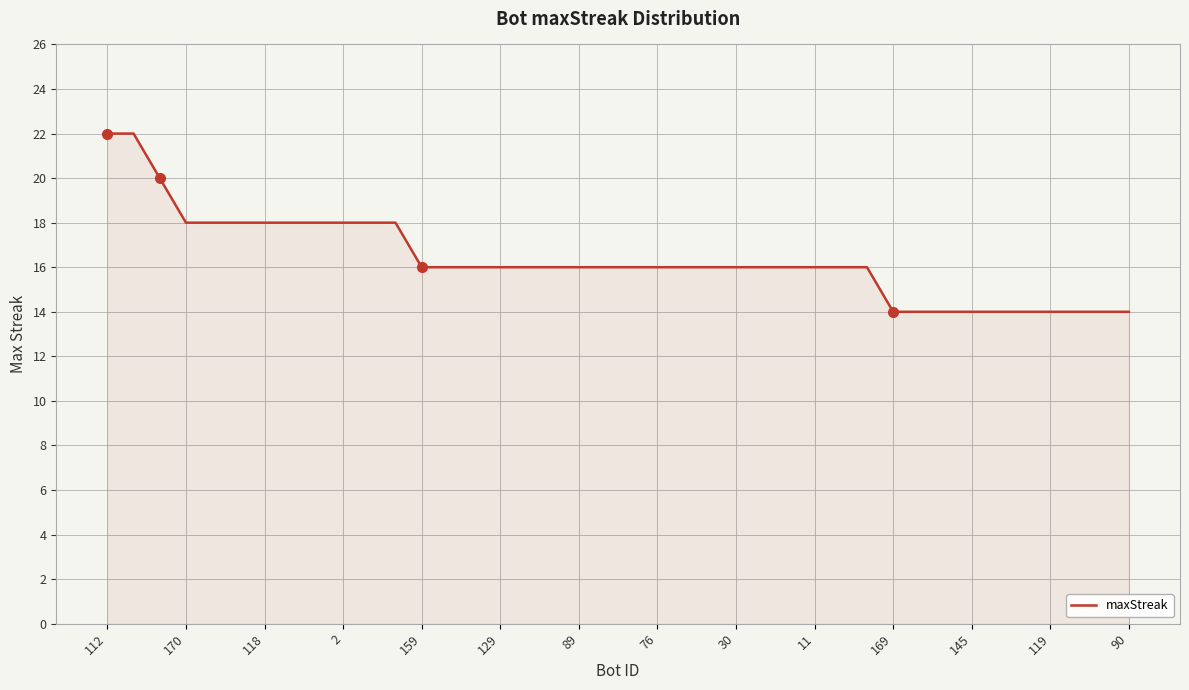

What is the average value?

16